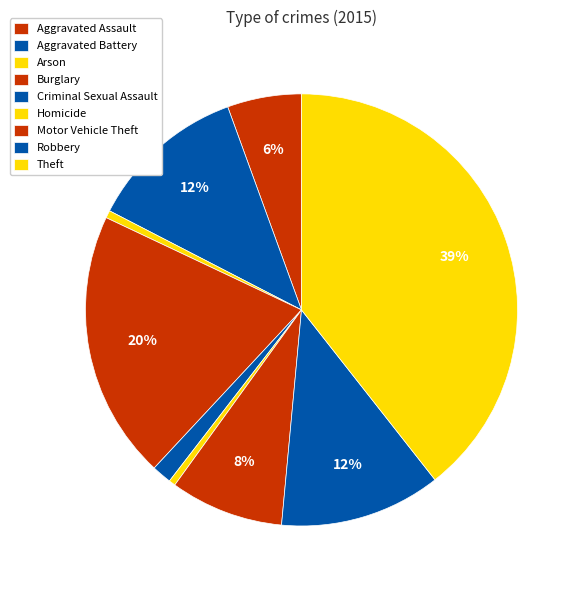

How many slices are in this pie chart?

9